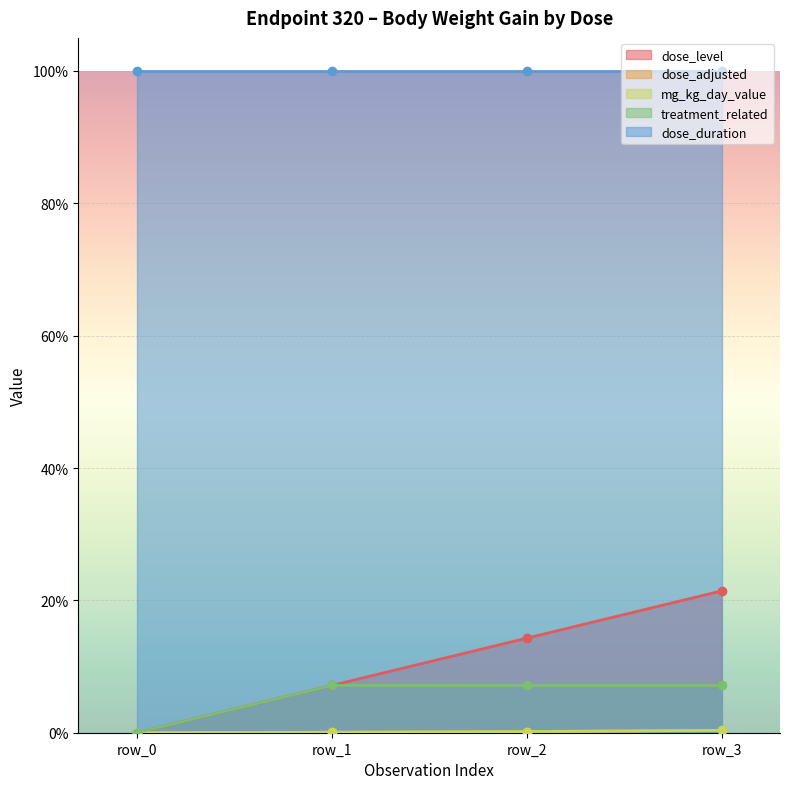

Which series changed the most between row_1 and row_3?

dose_level